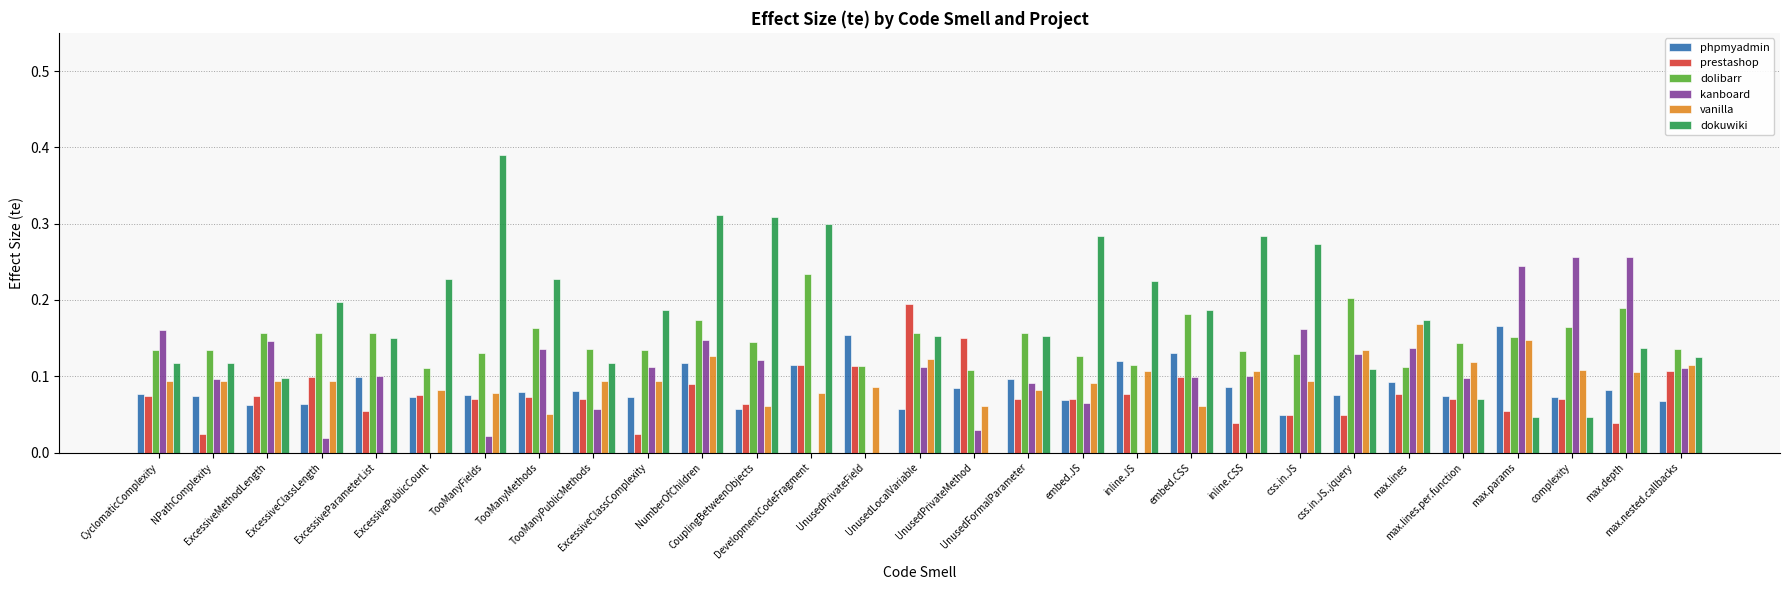

How many groups of bars are there?

29